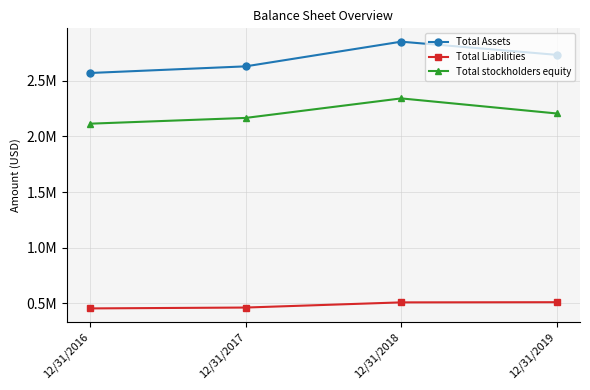

Is this an area chart (filled region under the line)?

No